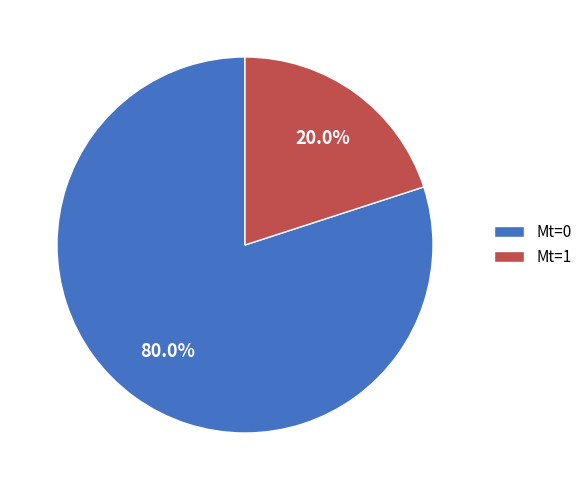

Which category has the smallest portion of the pie?

Mt=1